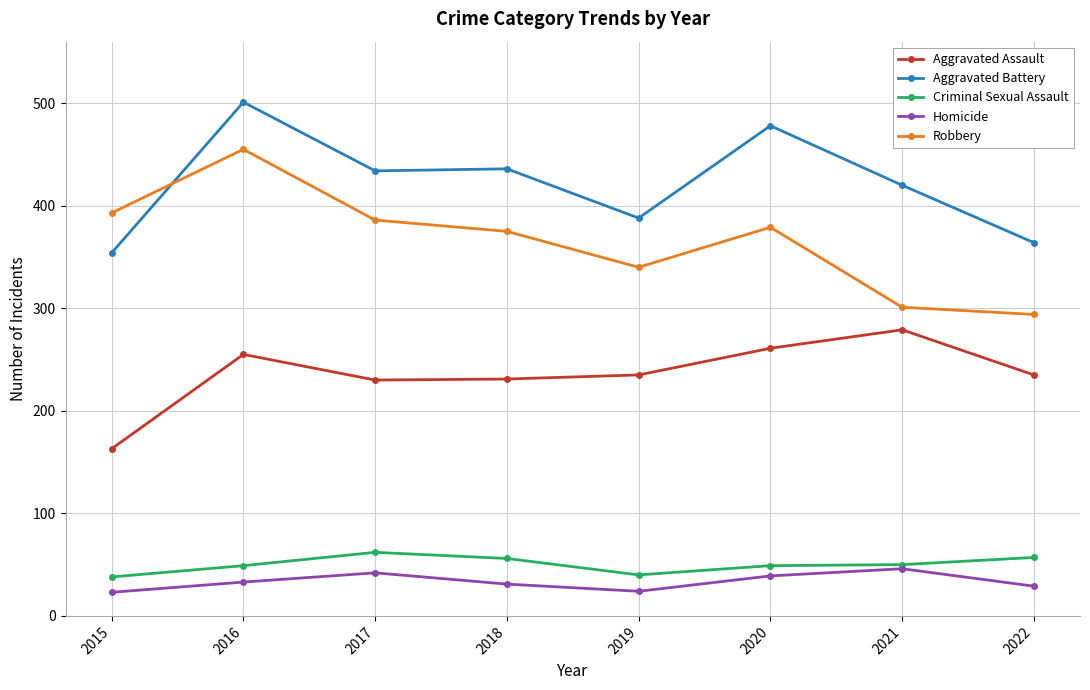

At which label does Aggravated Assault first exceed 235?

2016